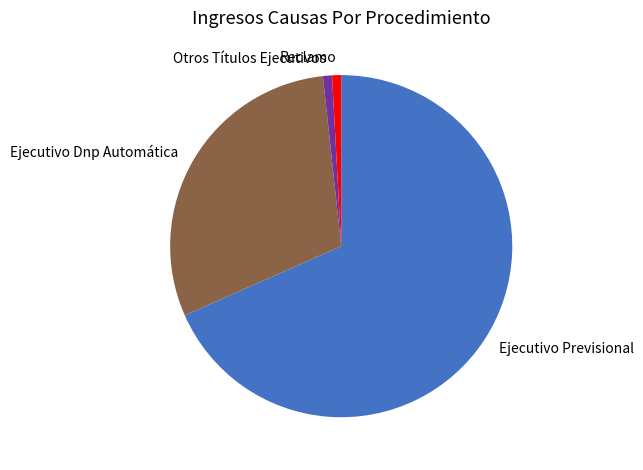

Count the number of slices in the pie.

4